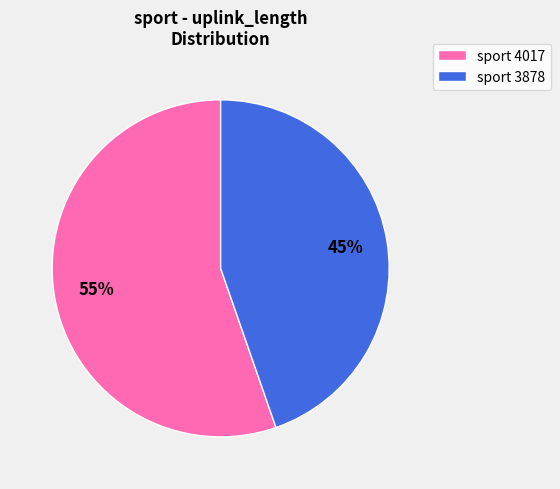

To the nearest percent, what is the combined percentage of sport 3878 and sport 4017?

100%